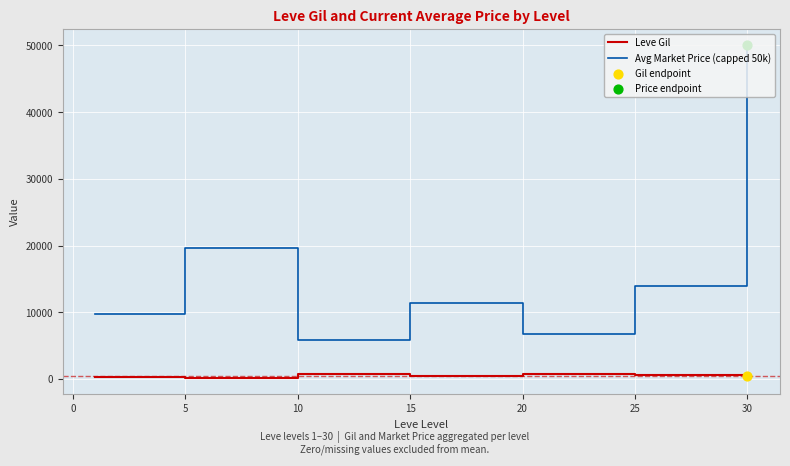

Which series has the largest total across all categories?

Avg Market Price (capped 50k)